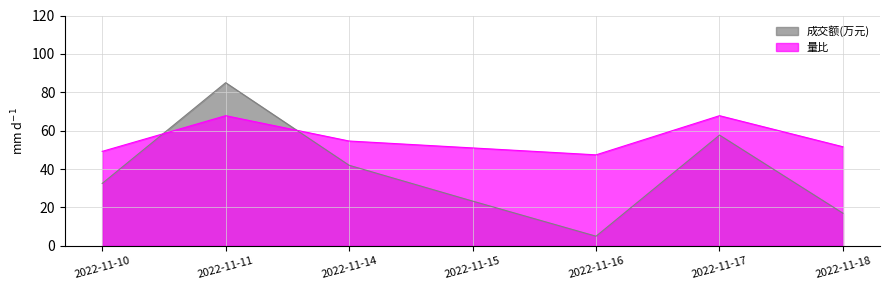

Read the 量比 value at 2022-11-15.

51.0